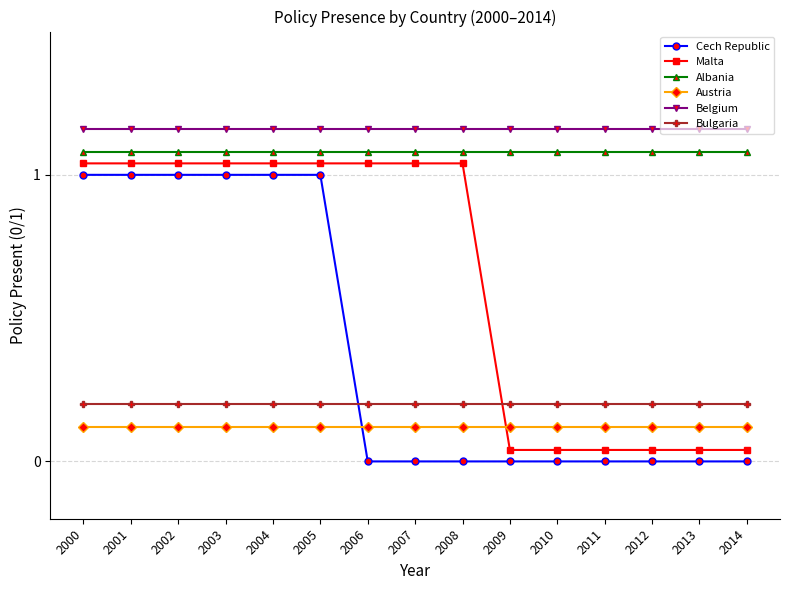

Between 2008 and 2013, which series saw the biggest shift?

Malta